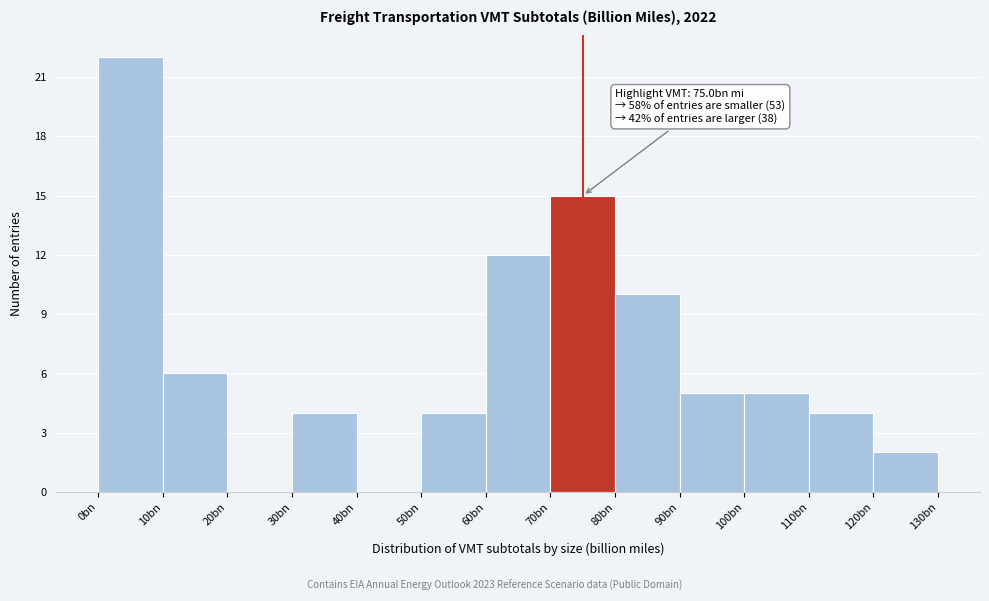

Reading left to right, transcribe all the data shown in this chart.

0bn=22	10bn=6	20bn=0	30bn=4	40bn=0	50bn=4	60bn=12	70bn=15	80bn=10	90bn=5	100bn=5	110bn=4	120bn=2